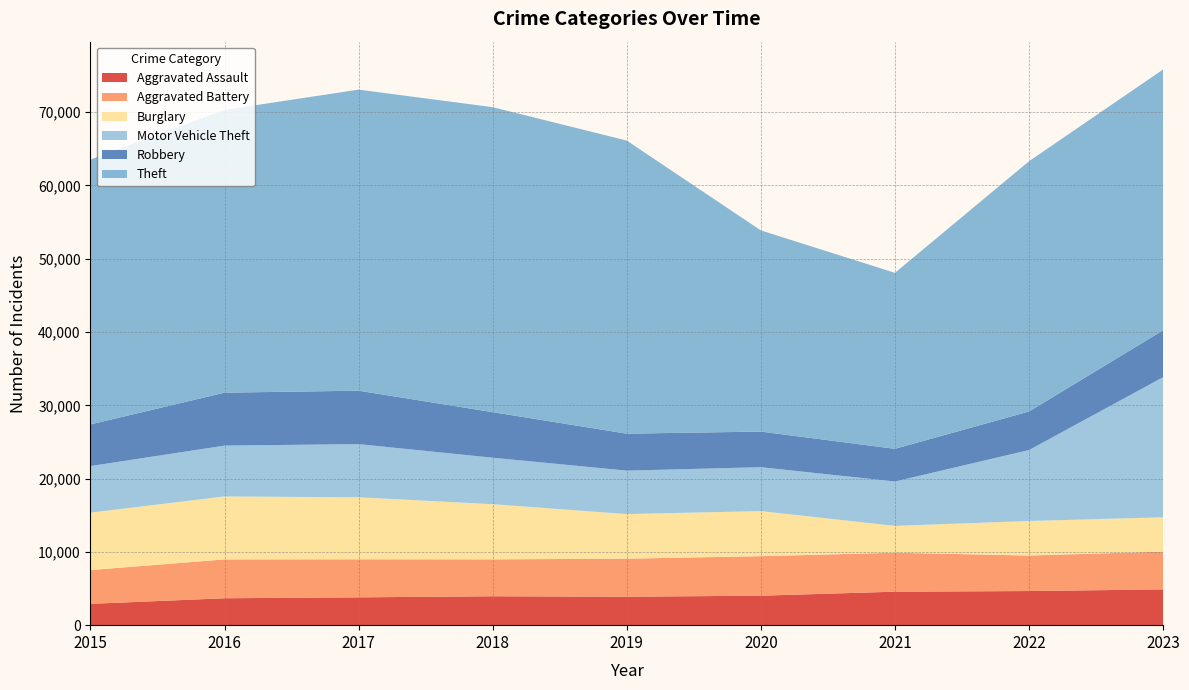

Reading left to right, extract all data points from this chart.

Aggravated Assault: 2015=2908	2016=3672	2017=3795	2018=3945	2019=3885	2020=4020	2021=4568	2022=4657	2023=4879
Aggravated Battery: 2015=4609	2016=5300	2017=5191	2018=5034	2019=5186	2020=5391	2021=5316	2022=4844	2023=5158
Burglary: 2015=7837	2016=8594	2017=8459	2018=7529	2019=6087	2020=6154	2021=3664	2022=4713	2023=4684
Motor Vehicle Theft: 2015=6356	2016=6934	2017=7258	2018=6341	2019=5927	2020=5988	2021=6054	2022=9682	2023=19118
Robbery: 2015=5684	2016=7226	2017=7292	2018=6218	2019=5046	2020=4863	2021=4461	2022=5262	2023=6397
Theft: 2015=36139	2016=38584	2017=41080	2018=41614	2019=39990	2020=27449	2021=24012	2022=34149	2023=35591